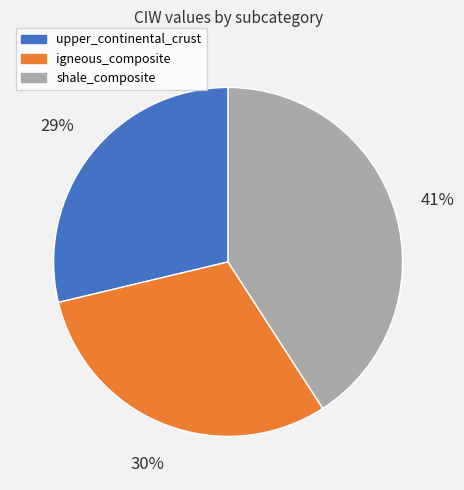

Between upper_continental_crust and shale_composite, which is larger?

shale_composite